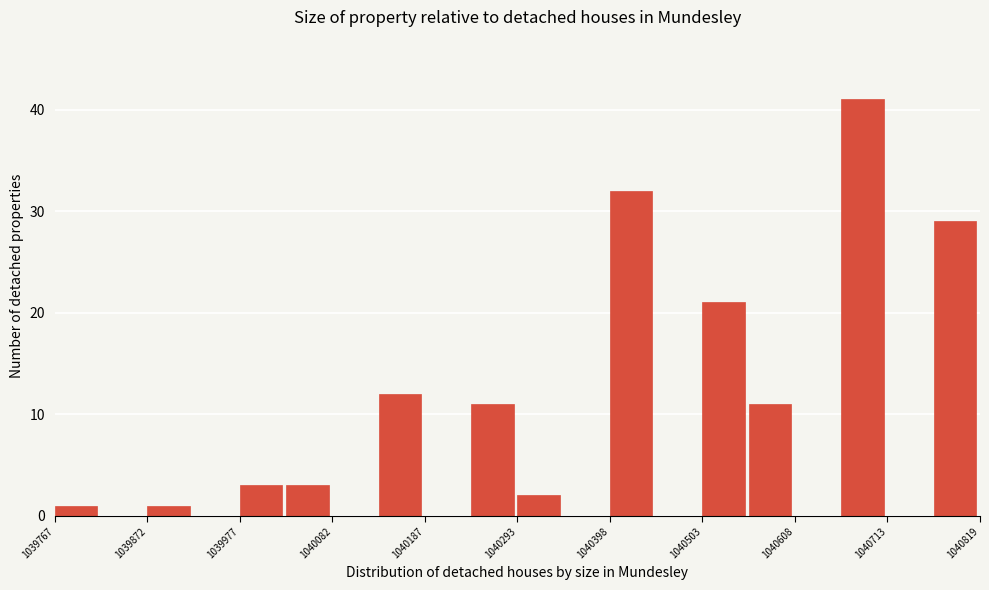

Read against the x-axis, roughly where is the centre of the tallest bar?

1040680